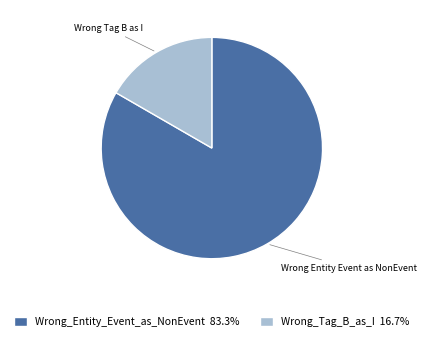

Combined, do Wrong_Tag_B_as_I 16.7% and Wrong_Entity_Event_as_NonEvent 83.3% account for over 50%?

Yes